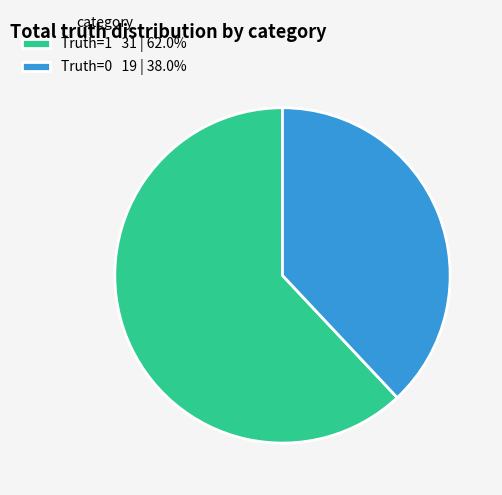

Is the sum of Truth=0 and Truth=1 greater than half?

Yes